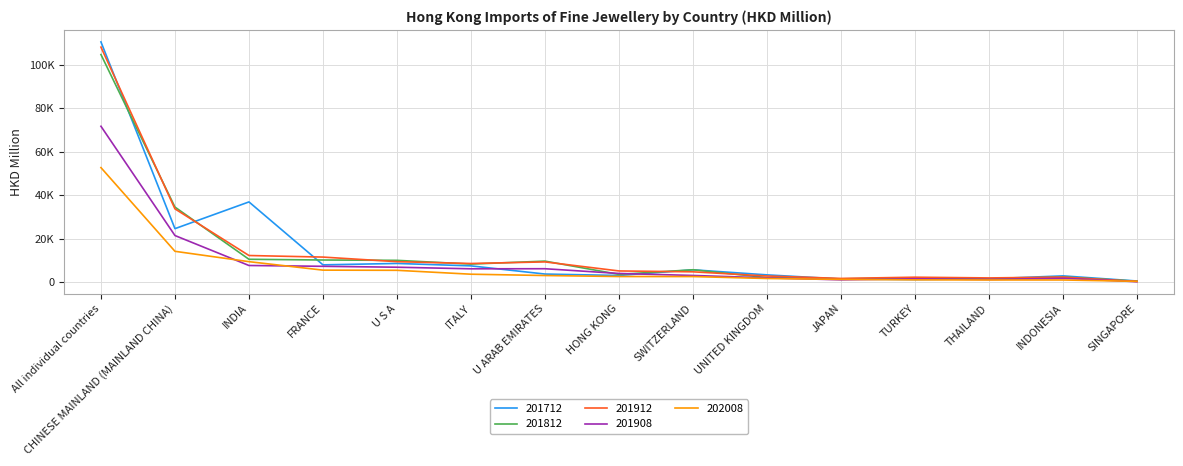

Reading left to right, list all the values displayed in this chart.

201712: All individual countries=110560.1	CHINESE MAINLAND (MAINLAND CHINA)=24537.3	INDIA=36852.0	FRANCE=7862.0	U S A=8506.6	ITALY=7391.0	U ARAB EMIRATES=3623.1	HONG KONG=2959.9	SWITZERLAND=5582.5	UNITED KINGDOM=3247.0	JAPAN=1326.5	TURKEY=1109.3	THAILAND=1434.5	INDONESIA=2781.4	SINGAPORE=414.3
201812: All individual countries=104739.6	CHINESE MAINLAND (MAINLAND CHINA)=34476.2	INDIA=10424.3	FRANCE=10094.5	U S A=9937.3	ITALY=8214.4	U ARAB EMIRATES=9577.4	HONG KONG=3469.1	SWITZERLAND=5597.4	UNITED KINGDOM=1998.2	JAPAN=1406.2	TURKEY=1883.0	THAILAND=1294.8	INDONESIA=2263.4	SINGAPORE=318.7
201912: All individual countries=108161.6	CHINESE MAINLAND (MAINLAND CHINA)=33648.5	INDIA=12161.3	FRANCE=11439.4	U S A=9325.0	ITALY=8488.0	U ARAB EMIRATES=9217.6	HONG KONG=5053.4	SWITZERLAND=4650.8	UNITED KINGDOM=2727.9	JAPAN=1606.2	TURKEY=2168.0	THAILAND=1837.0	INDONESIA=2214.0	SINGAPORE=216.9
201908: All individual countries=71700.3	CHINESE MAINLAND (MAINLAND CHINA)=21368.1	INDIA=7566.6	FRANCE=7189.5	U S A=6770.4	ITALY=6036.4	U ARAB EMIRATES=6073.7	HONG KONG=3894.0	SWITZERLAND=2972.9	UNITED KINGDOM=1868.5	JAPAN=965.5	TURKEY=1459.0	THAILAND=1121.4	INDONESIA=1673.6	SINGAPORE=101.0
202008: All individual countries=52654.0	CHINESE MAINLAND (MAINLAND CHINA)=14098.9	INDIA=9328.6	FRANCE=5428.7	U S A=5346.7	ITALY=3550.7	U ARAB EMIRATES=2945.6	HONG KONG=2487.6	SWITZERLAND=2466.4	UNITED KINGDOM=1578.8	JAPAN=1170.2	TURKEY=953.0	THAILAND=893.5	INDONESIA=890.8	SINGAPORE=273.0